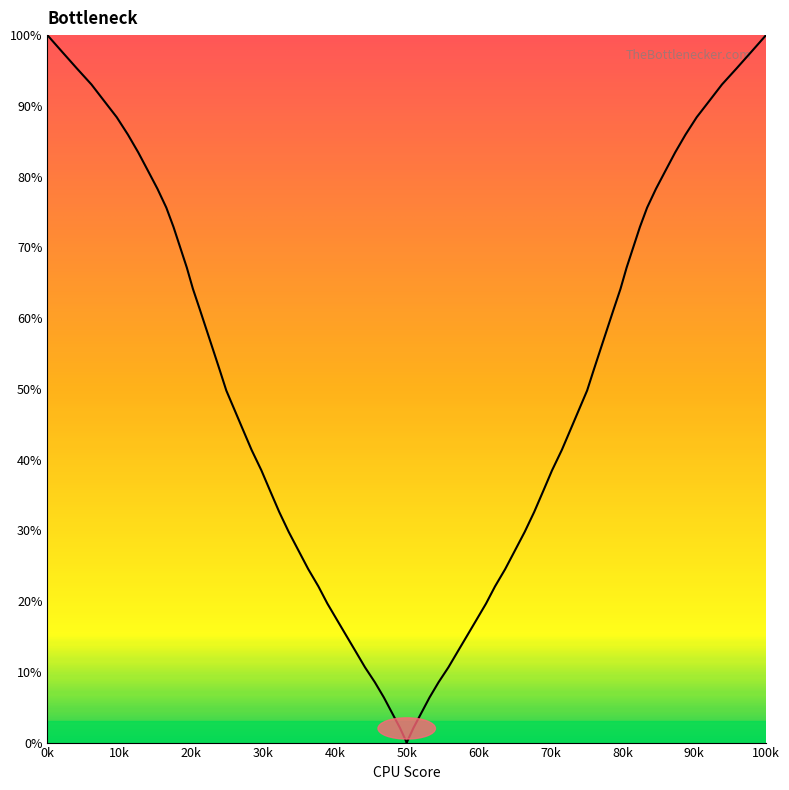

How many categories are shown in the chart?

40